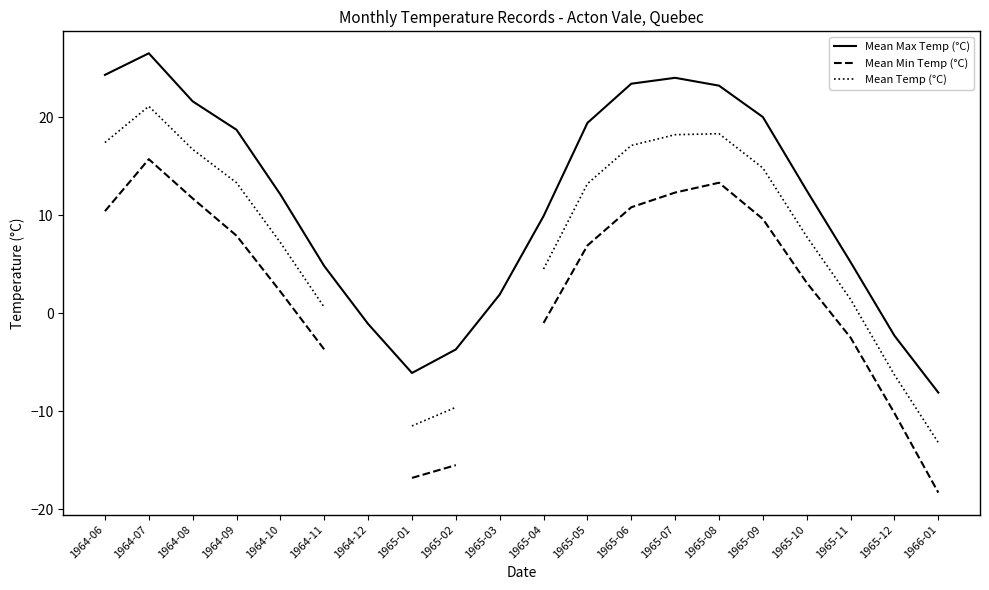

The value of Mean Temp (°C) at 1964-06 is 29.8. True or false?

False